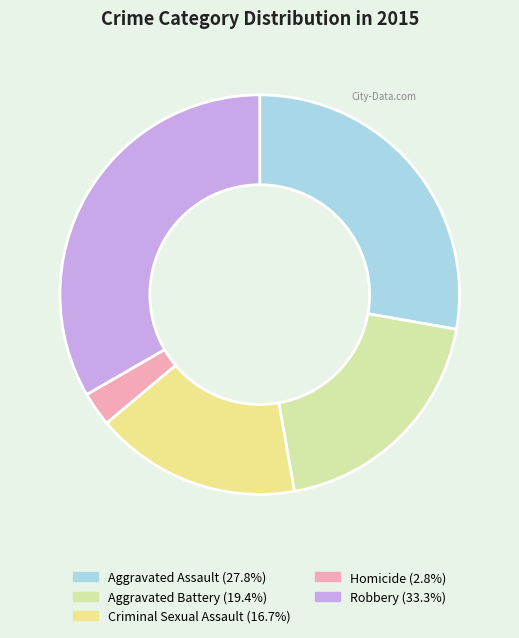

Rank the categories by value from lowest to highest.

Homicide, Criminal Sexual Assault, Aggravated Battery, Aggravated Assault, Robbery